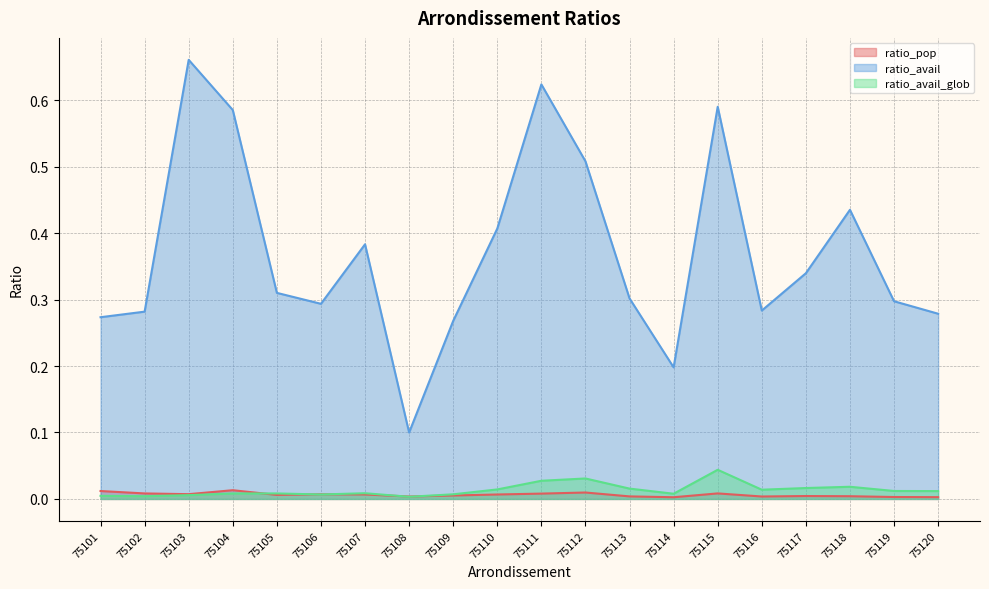

At 75105, list the series in order from largest to smallest.

ratio_avail, ratio_avail_glob, ratio_pop